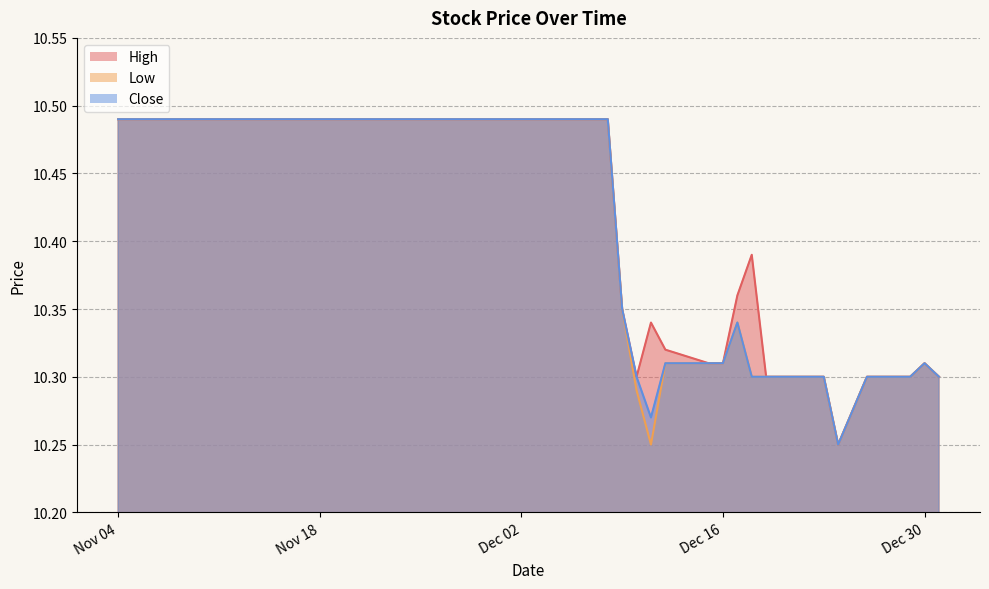

Is it true that High equals 7.1 at Dec 16?

False